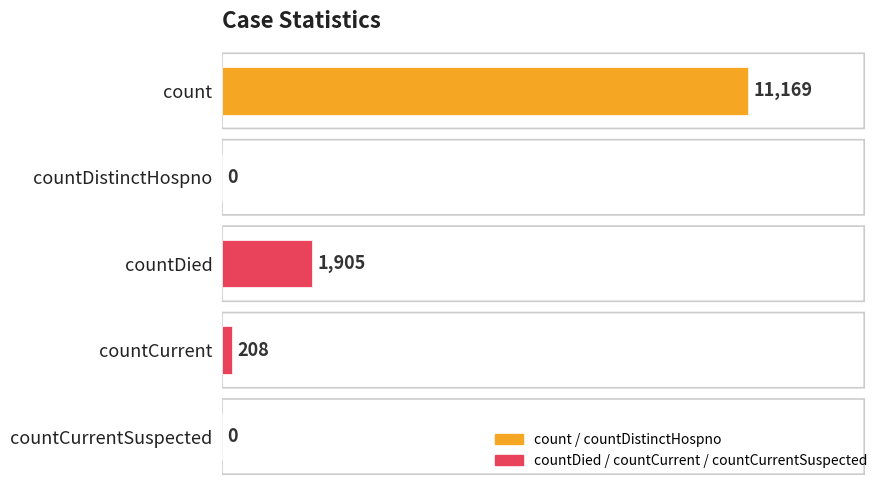

Where is the data nearest to the value 5584?

countDied